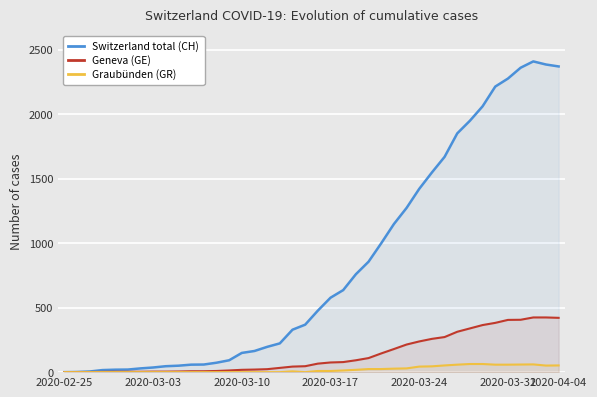

What is the maximum value shown in the chart?

2409